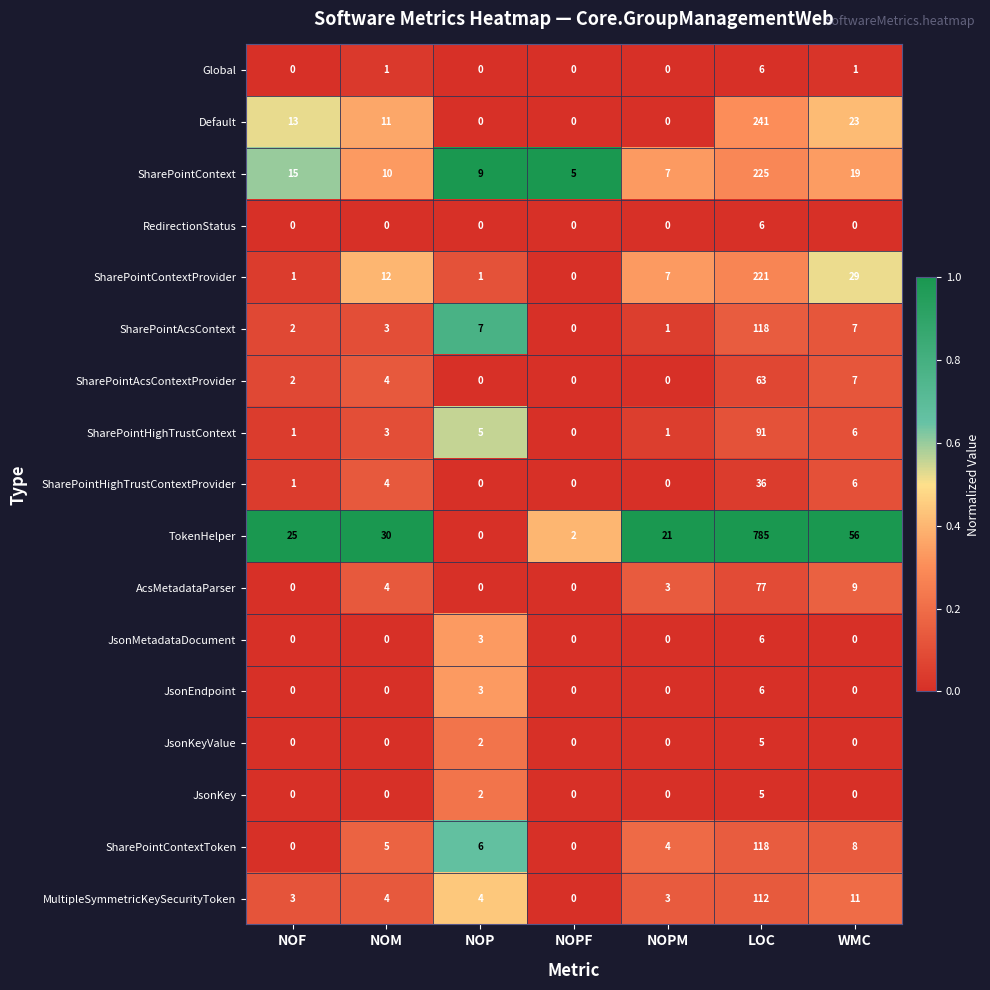

How many values in the SharePointContext series are below 10?

3